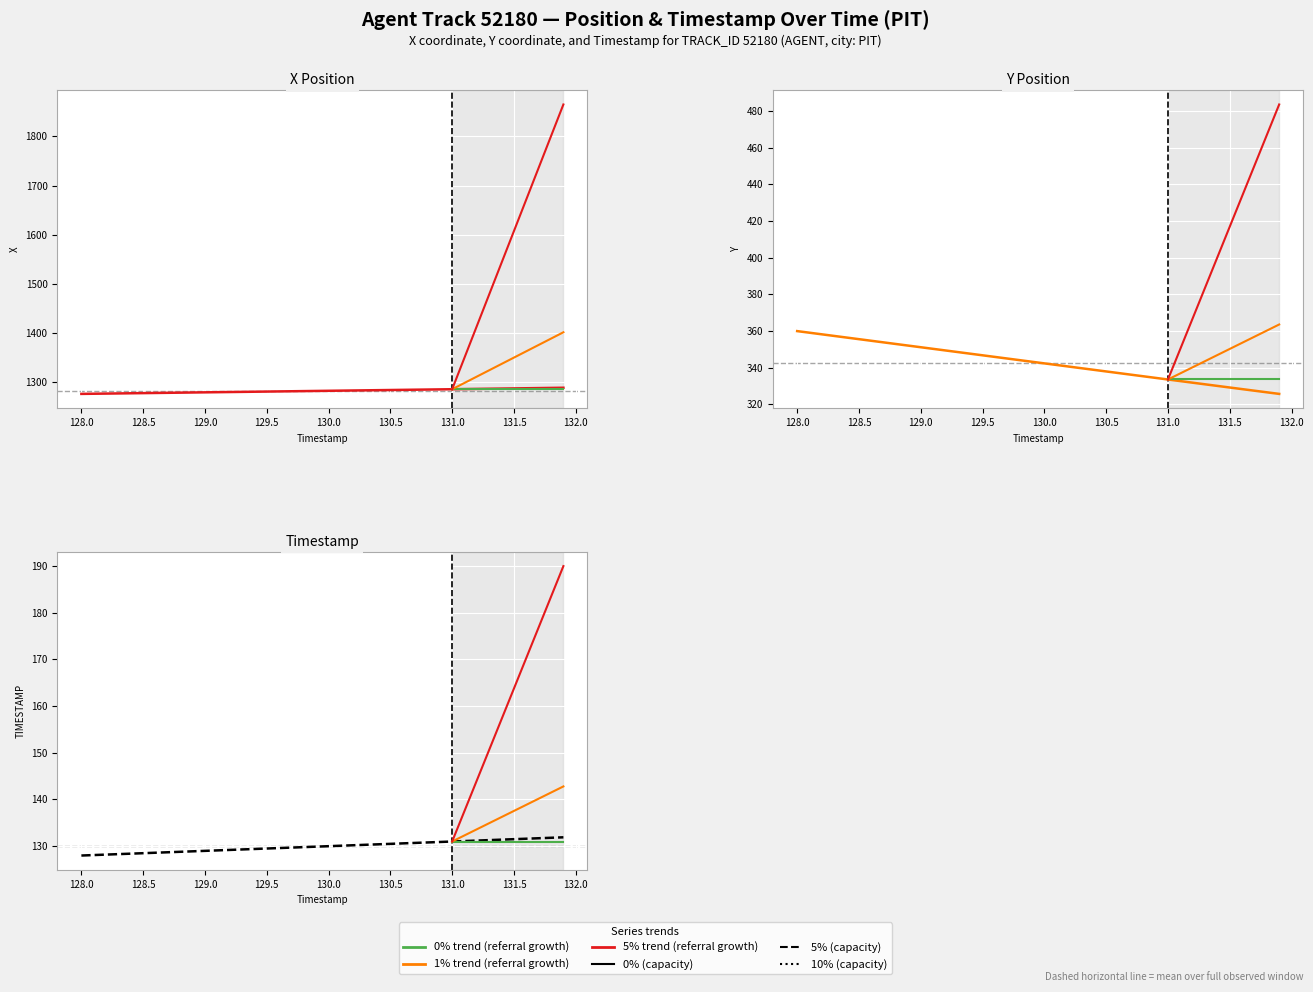

At which category does the chart reach its minimum across all series?

128.0